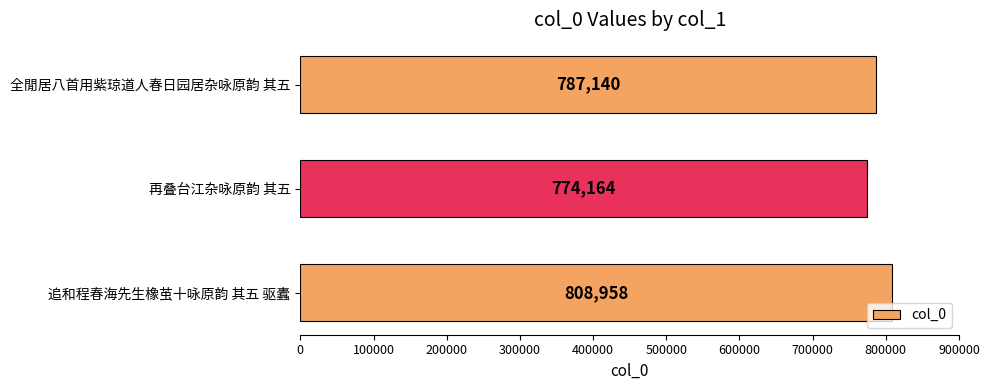

The value at 追和程春海先生橡茧十咏原韵 其五 驱蠹 is 808958. True or false?

True